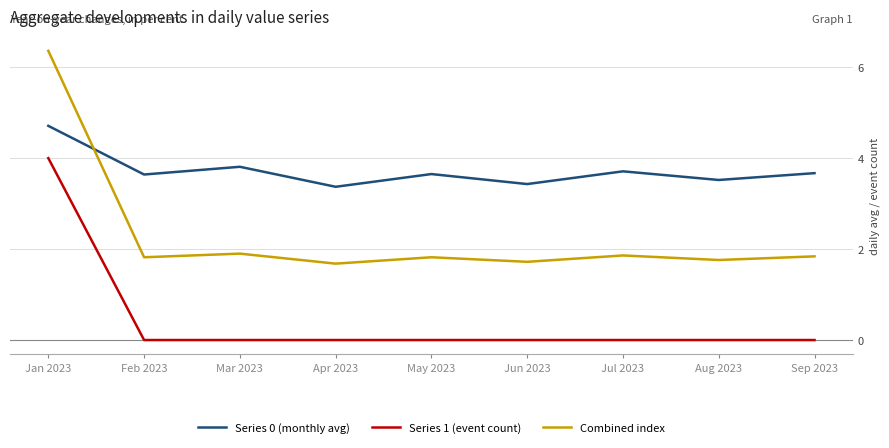

Is this an area chart (filled region under the line)?

No